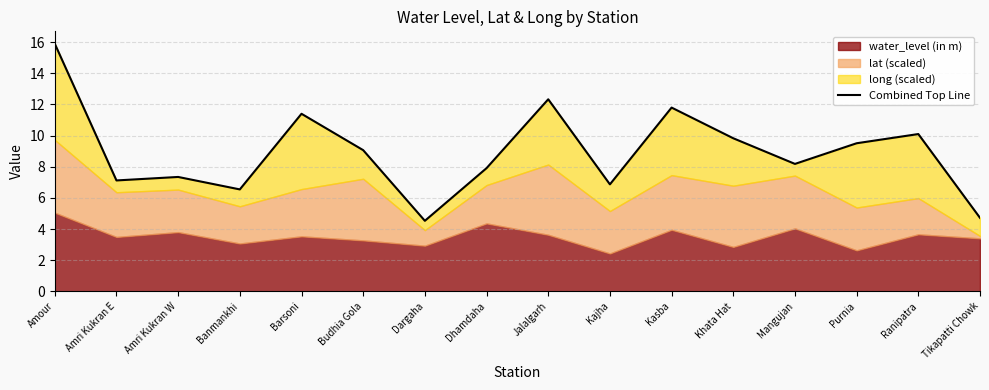

What is the label of the 3rd point from the left?

Amri Kukran W